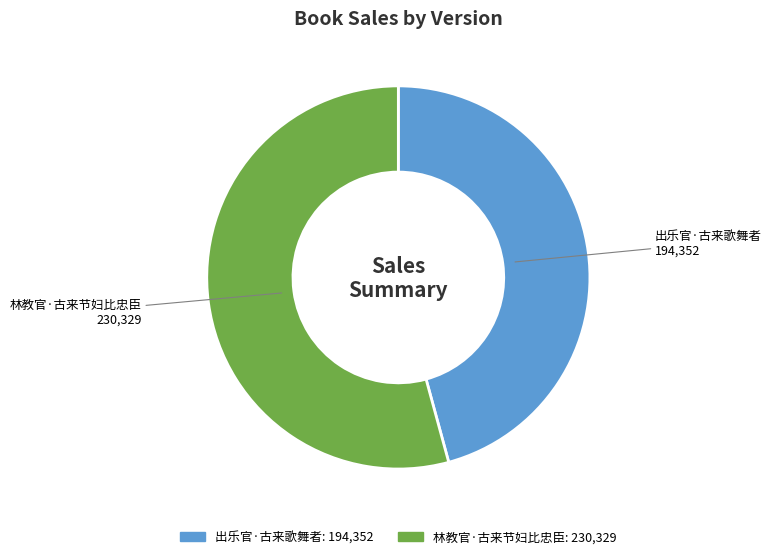

Rank the categories by value from highest to lowest.

林教官·古来节妇比忠臣, 出乐官·古来歌舞者